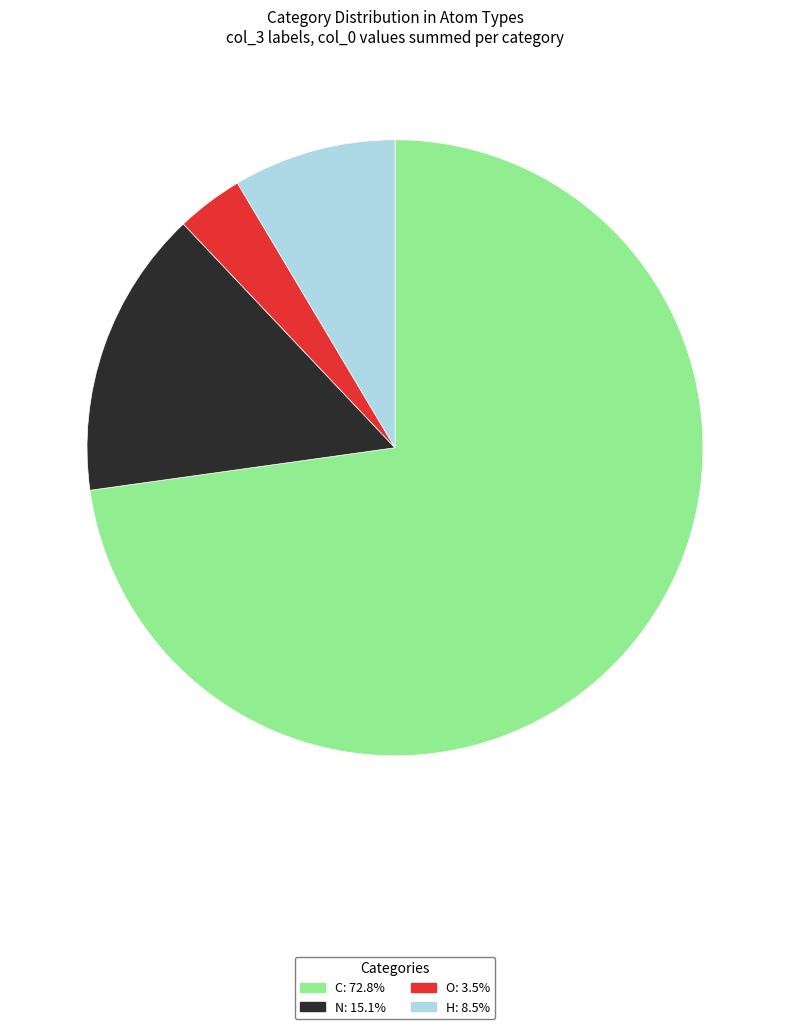

Between H and N, which is larger?

N